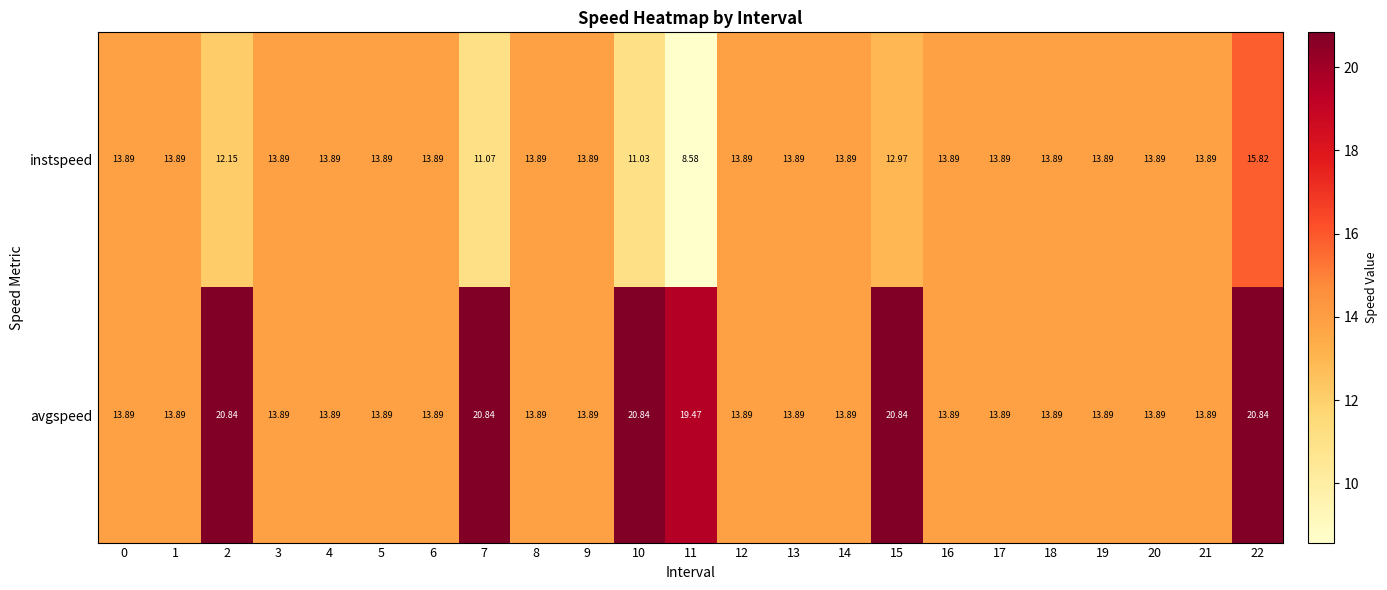

Rank the series by their average value, from lowest to highest.

instspeed, avgspeed